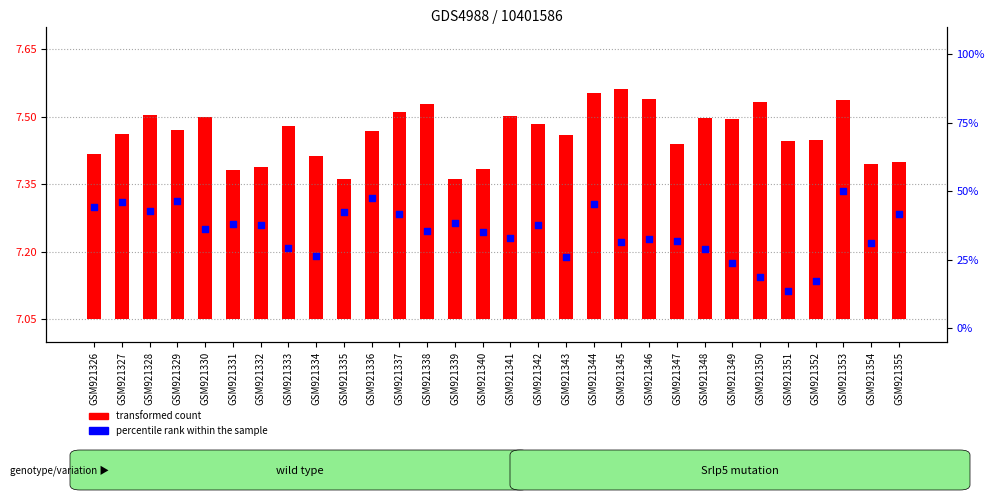

Which series contains the lowest Y value?

transformed count